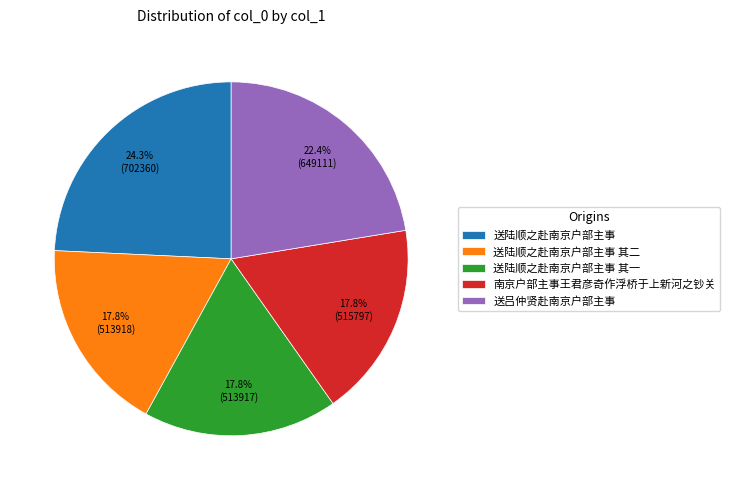

What is the largest slice in the pie chart?

送陆顺之赴南京户部主事